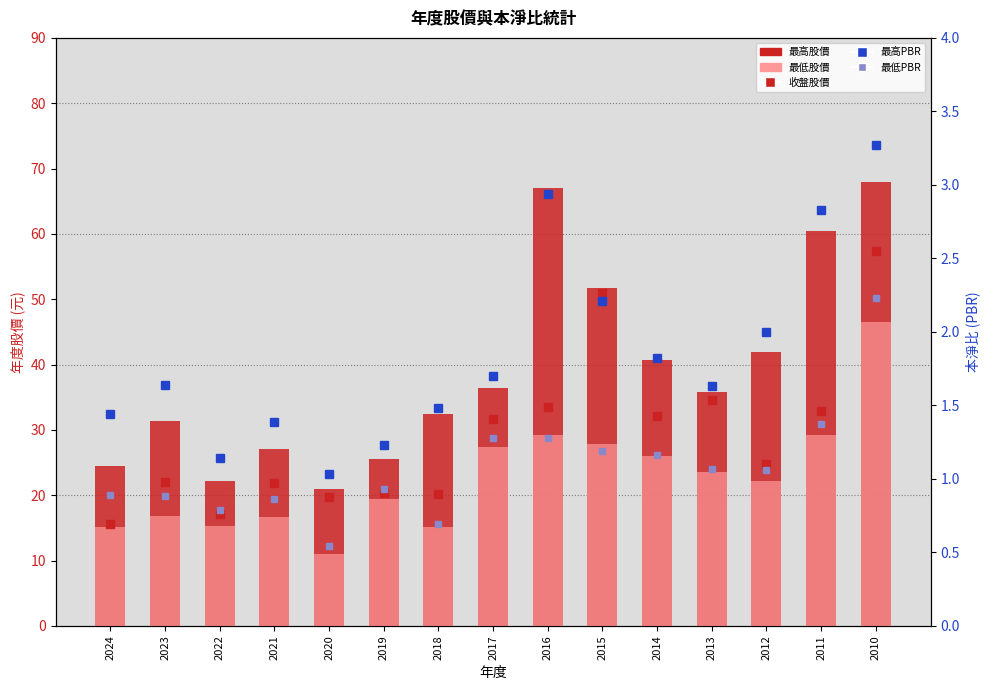

Which series has the largest total across all categories?

最高股價